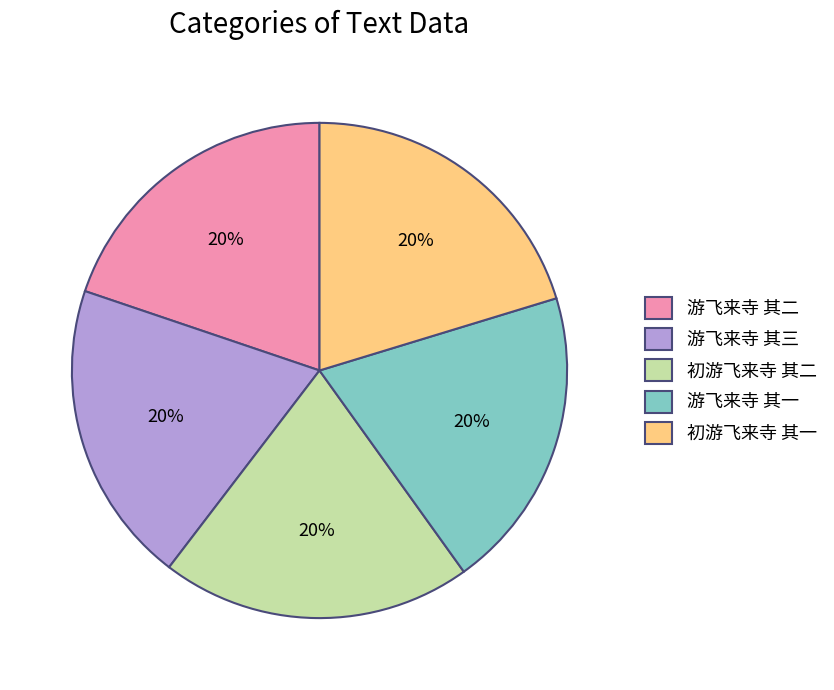

To the nearest percent, what is the average slice percentage?

20%